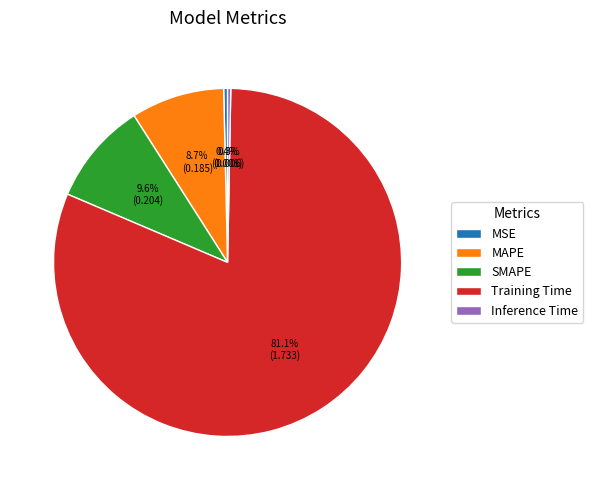

Is there any slice that represents more than half of the pie?

Yes